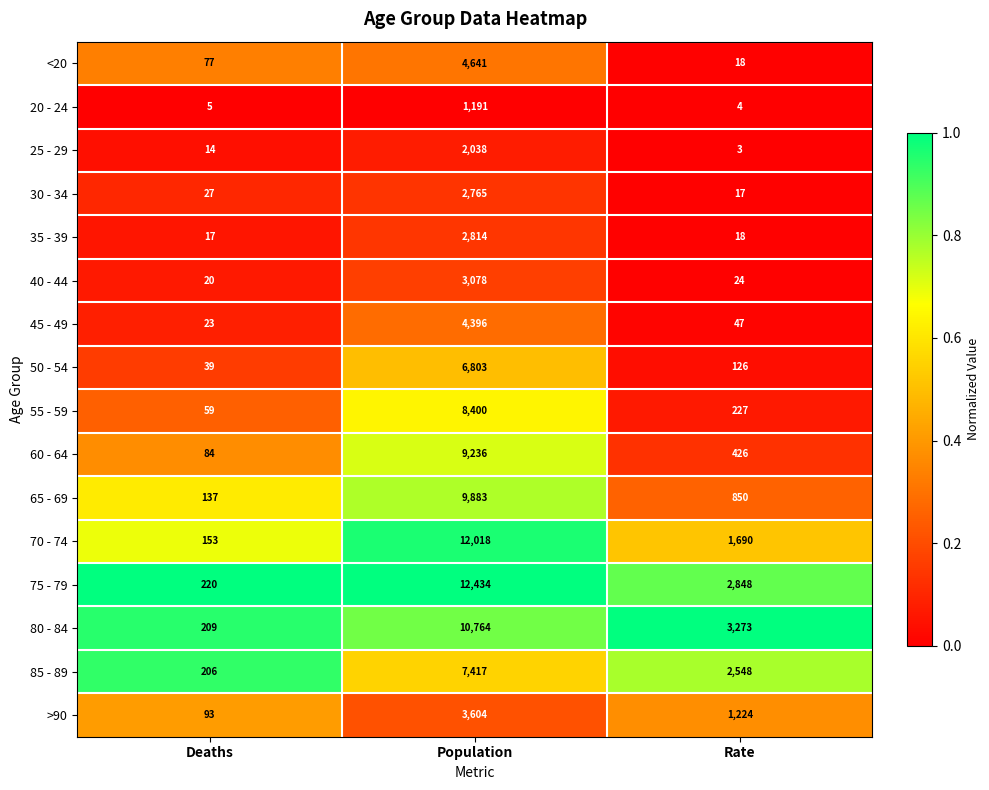

How many series are shown in this chart?

16